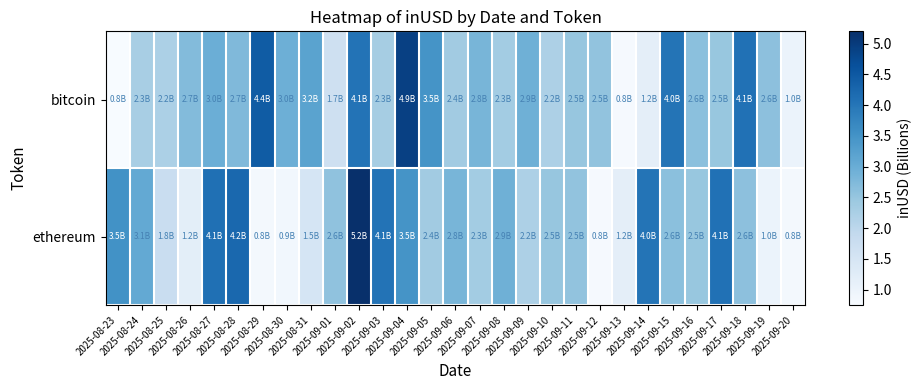

Reading left to right, list all the values displayed in this chart.

bitcoin: 2025-08-23=0.8	2025-08-24=2.3	2025-08-25=2.2	2025-08-26=2.7	2025-08-27=3.0	2025-08-28=2.7	2025-08-29=4.4	2025-08-30=3.0	2025-08-31=3.2	2025-09-01=1.7	2025-09-02=4.1	2025-09-03=2.3	2025-09-04=4.9	2025-09-05=3.5	2025-09-06=2.4	2025-09-07=2.8	2025-09-08=2.3	2025-09-09=2.9	2025-09-10=2.2	2025-09-11=2.5	2025-09-12=2.5	2025-09-13=0.8	2025-09-14=1.2	2025-09-15=4.0	2025-09-16=2.6	2025-09-17=2.5	2025-09-18=4.1	2025-09-19=2.6	2025-09-20=1.0
ethereum: 2025-08-23=3.5	2025-08-24=3.1	2025-08-25=1.8	2025-08-26=1.2	2025-08-27=4.1	2025-08-28=4.2	2025-08-29=0.8	2025-08-30=0.9	2025-08-31=1.5	2025-09-01=2.6	2025-09-02=5.2	2025-09-03=4.1	2025-09-04=3.5	2025-09-05=2.4	2025-09-06=2.8	2025-09-07=2.3	2025-09-08=2.9	2025-09-09=2.2	2025-09-10=2.5	2025-09-11=2.5	2025-09-12=0.8	2025-09-13=1.2	2025-09-14=4.0	2025-09-15=2.6	2025-09-16=2.5	2025-09-17=4.1	2025-09-18=2.6	2025-09-19=1.0	2025-09-20=0.8